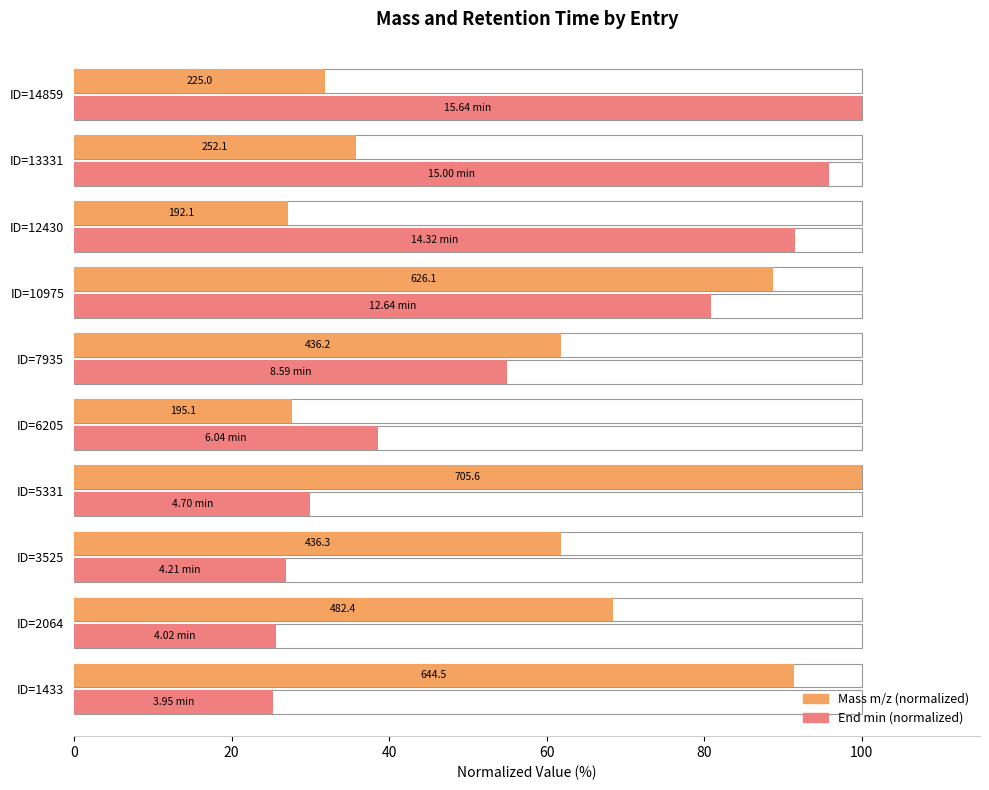

Reading left to right, transcribe all the data shown in this chart.

Mass m/z (normalized): 91.3	68.4	61.8	100.0	27.7	61.8	88.7	27.2	35.7	31.9
End min (normalized): 25.2	25.7	26.9	30.0	38.6	54.9	80.8	91.6	95.9	100.0